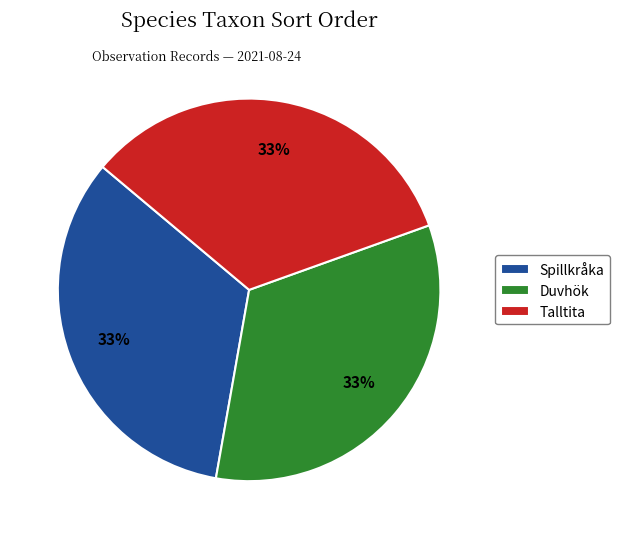

To the nearest percent, what is the combined percentage of Duvhök and Spillkråka?

67%